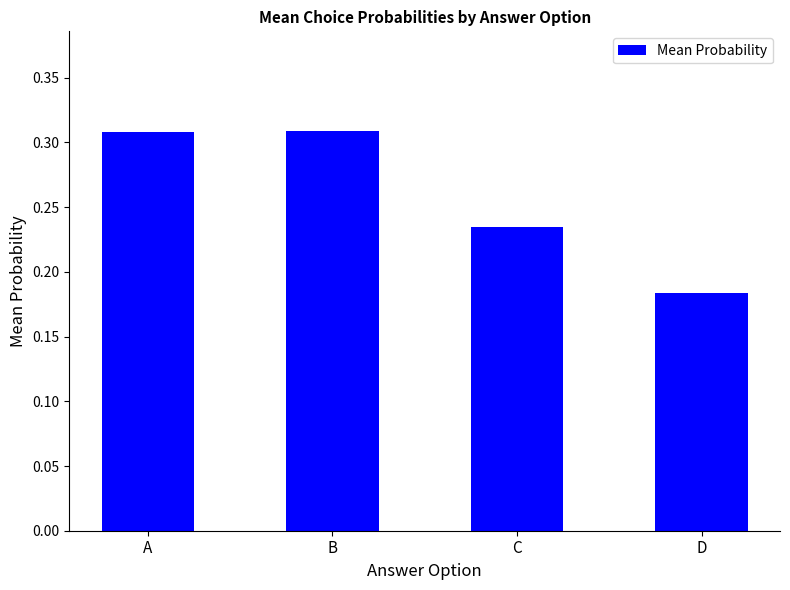

What is the sum of the values at B and C?

0.5